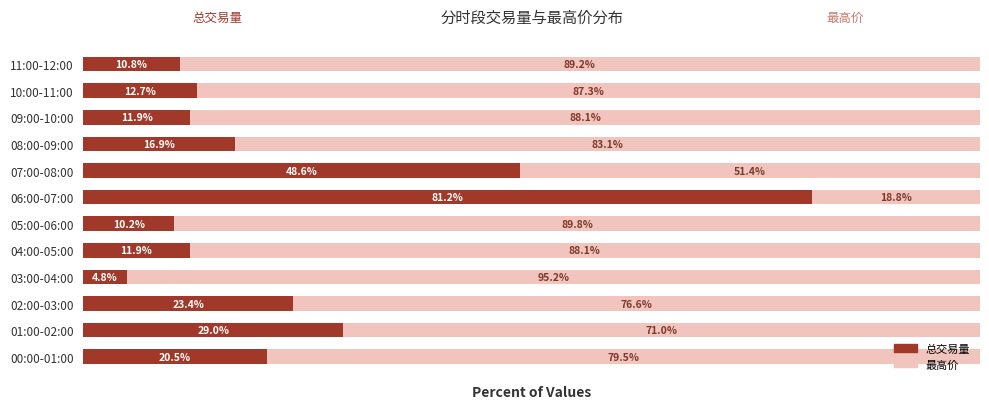

Which category has the highest value in the 总交易量 series?

06:00-07:00